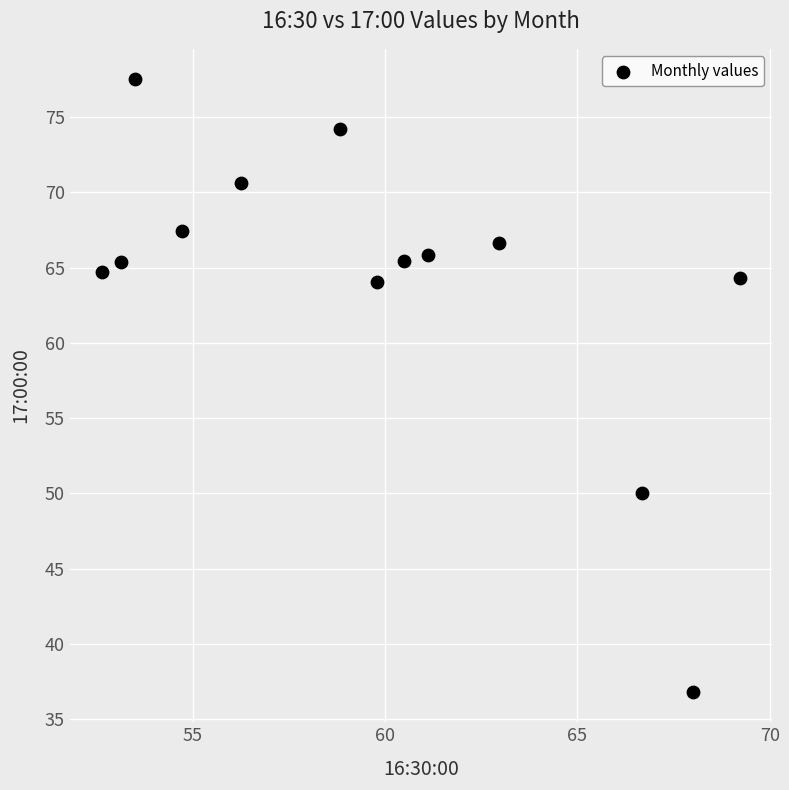

What is the range of Y values (max minus min)?

40.7